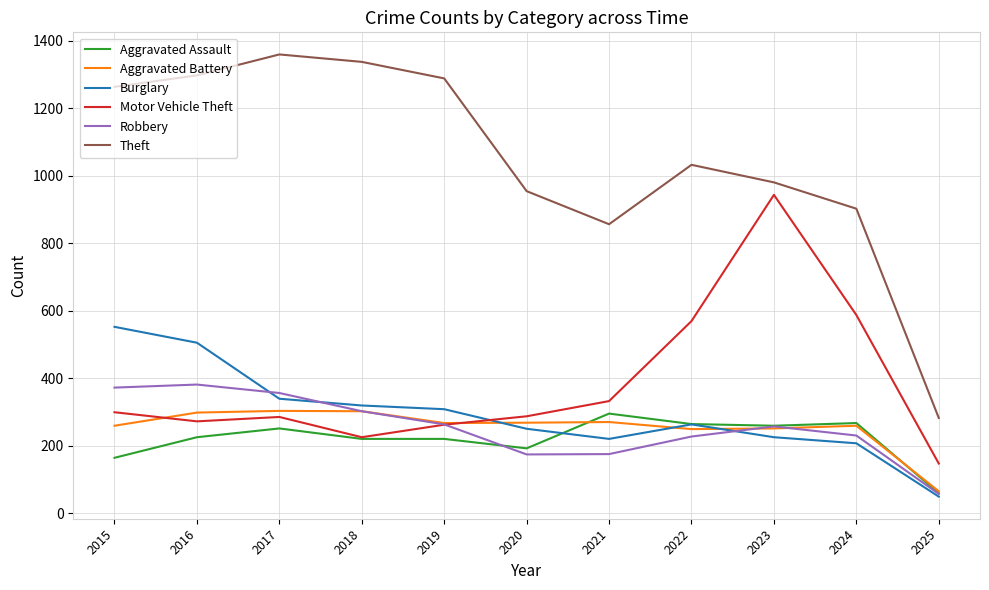

True or false: Aggravated Assault has a value of 295 at 2021.

True